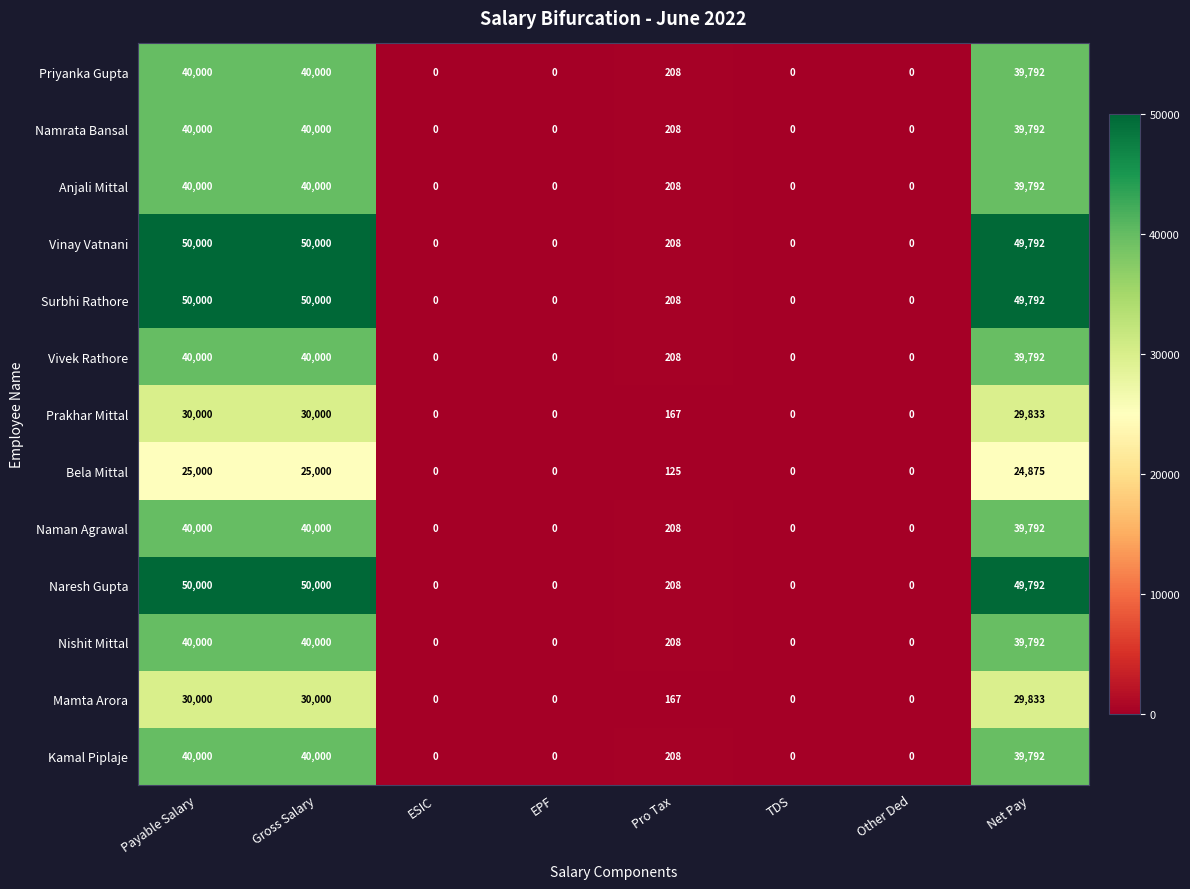

Where does the Naresh Gupta series first go above 208?

Payable Salary